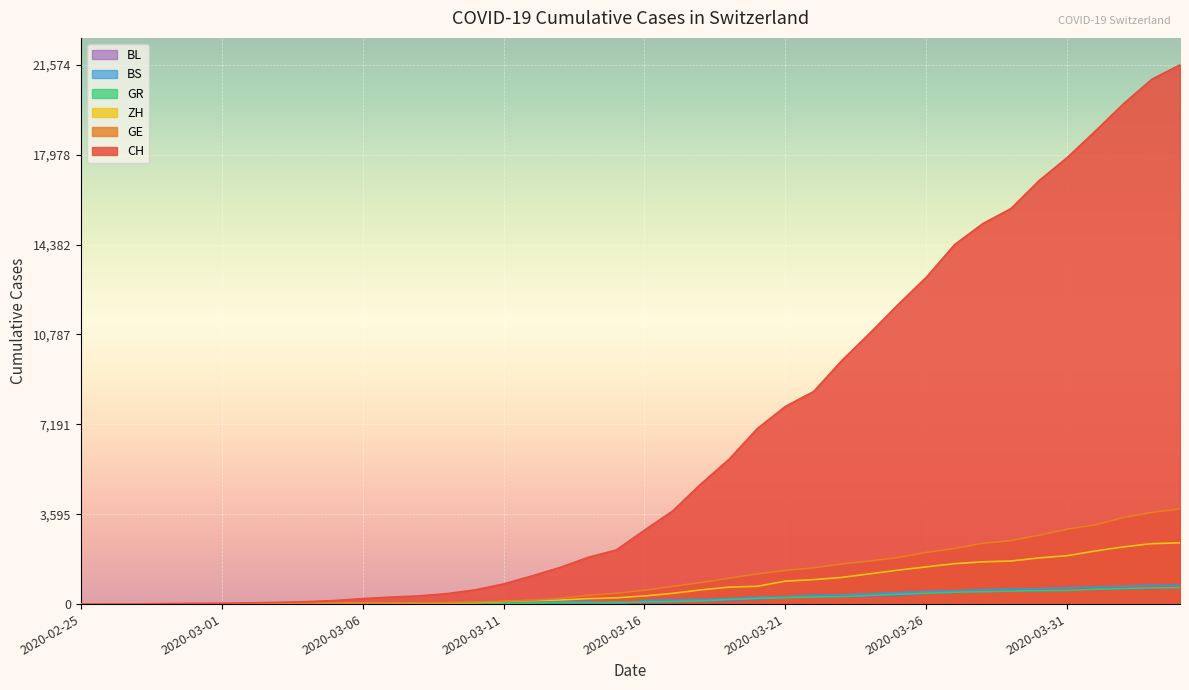

True or false: BL and CH cross at least once.

False